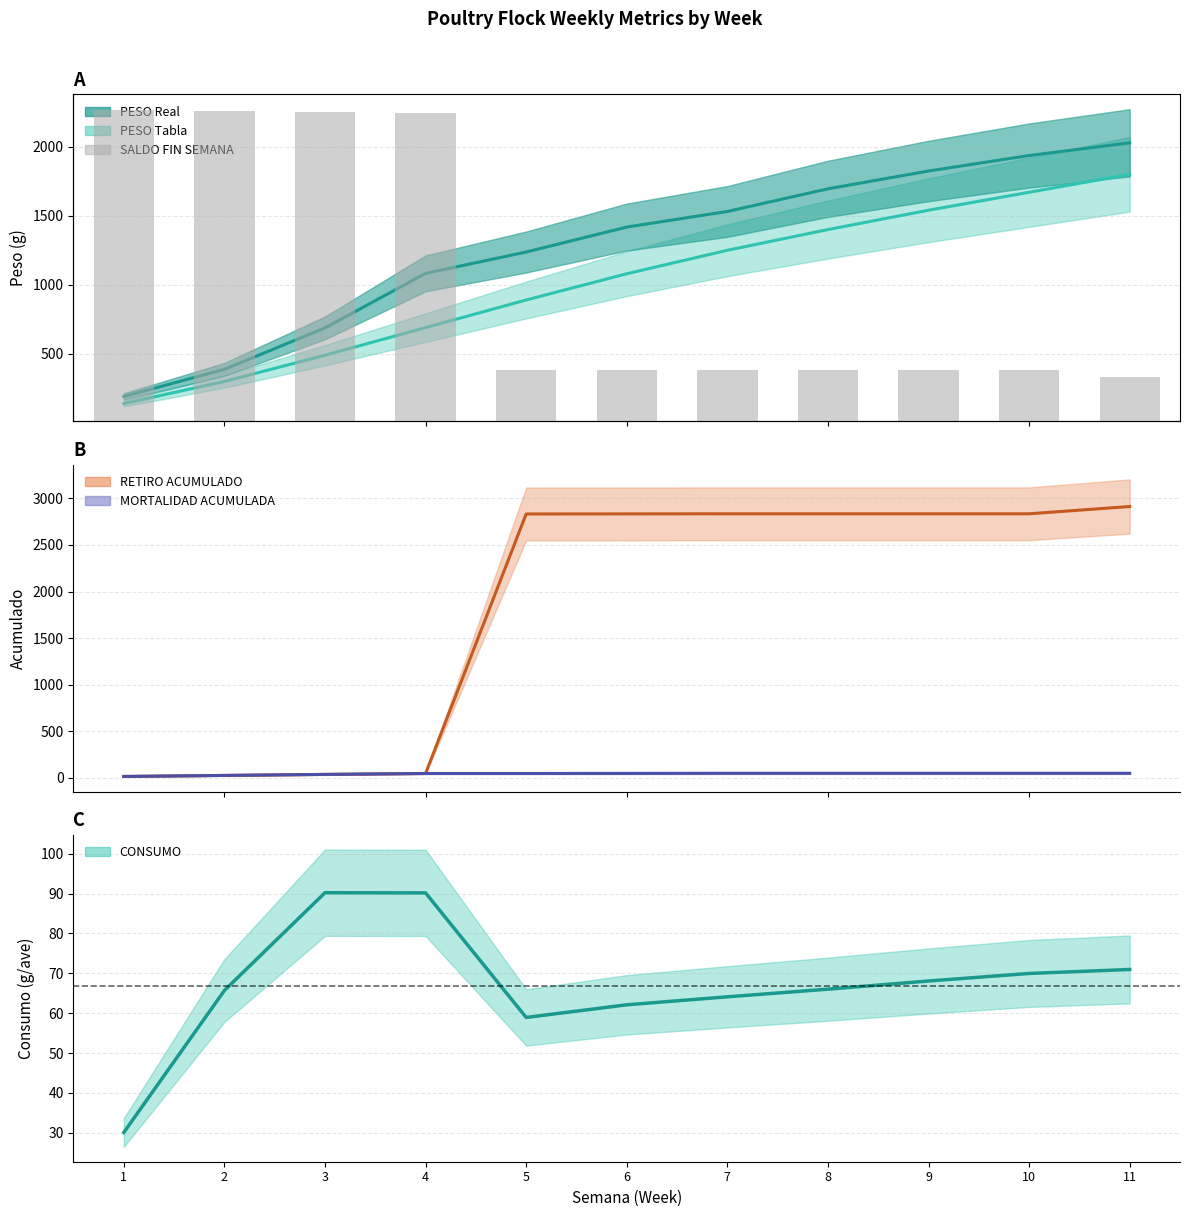

The SALDO FIN SEMANA (/100) series shows 57.8 at 1. True or false?

False